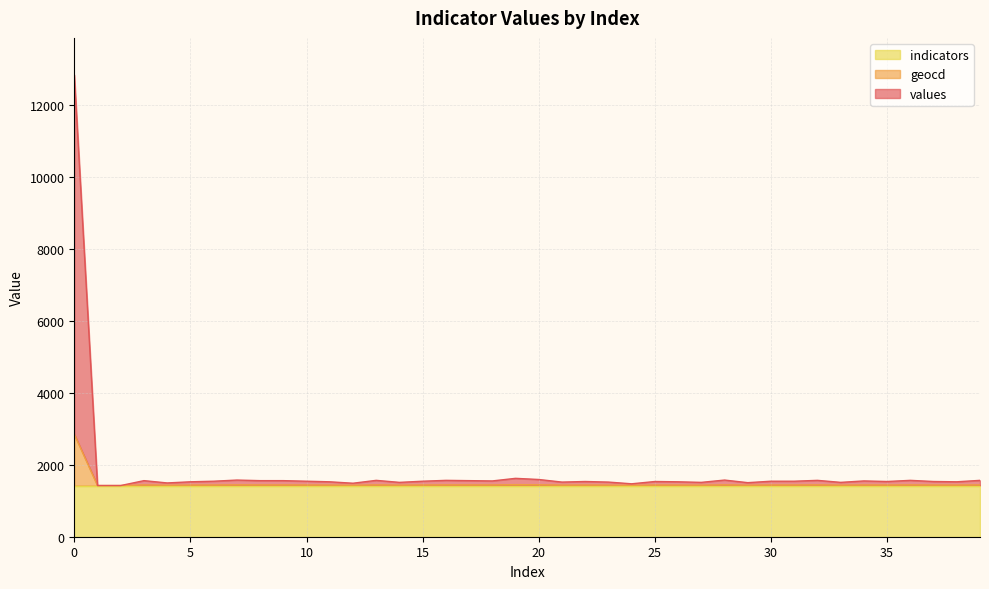

What is the spread (max minus min) of values at 8?

119